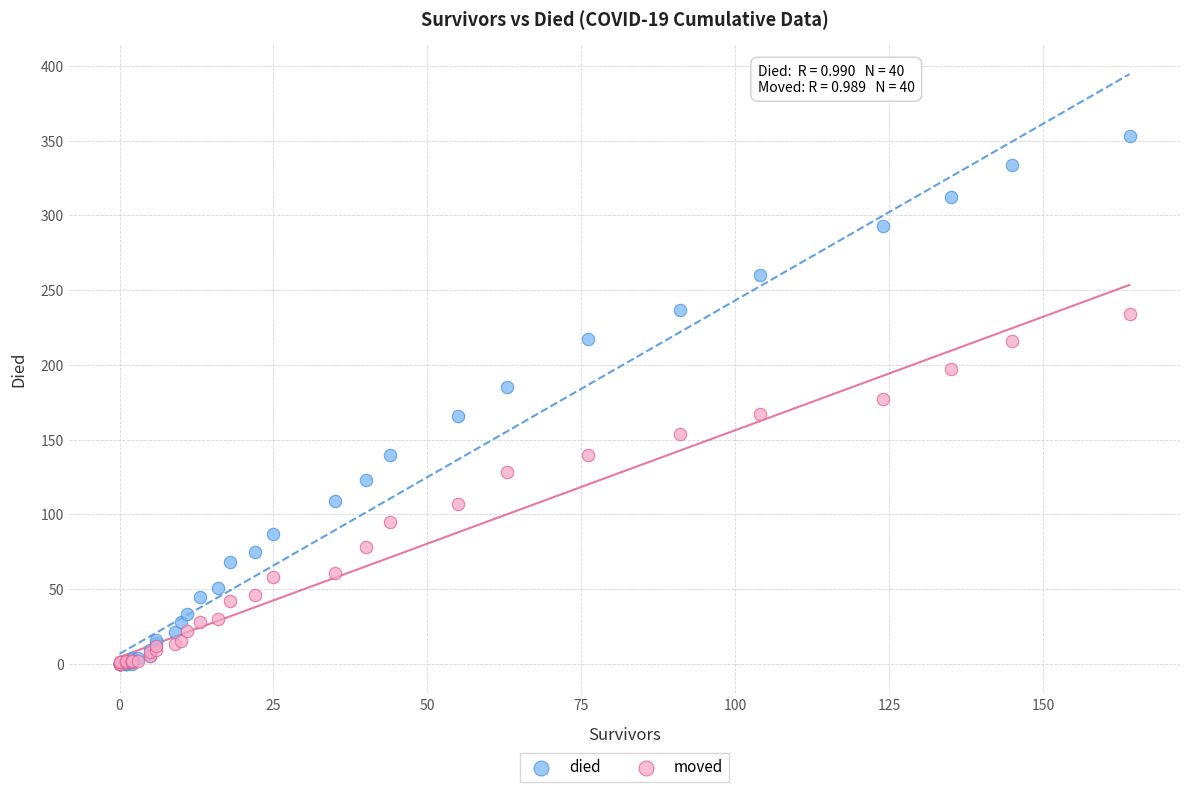

What are all the series names shown in the legend?

died, moved